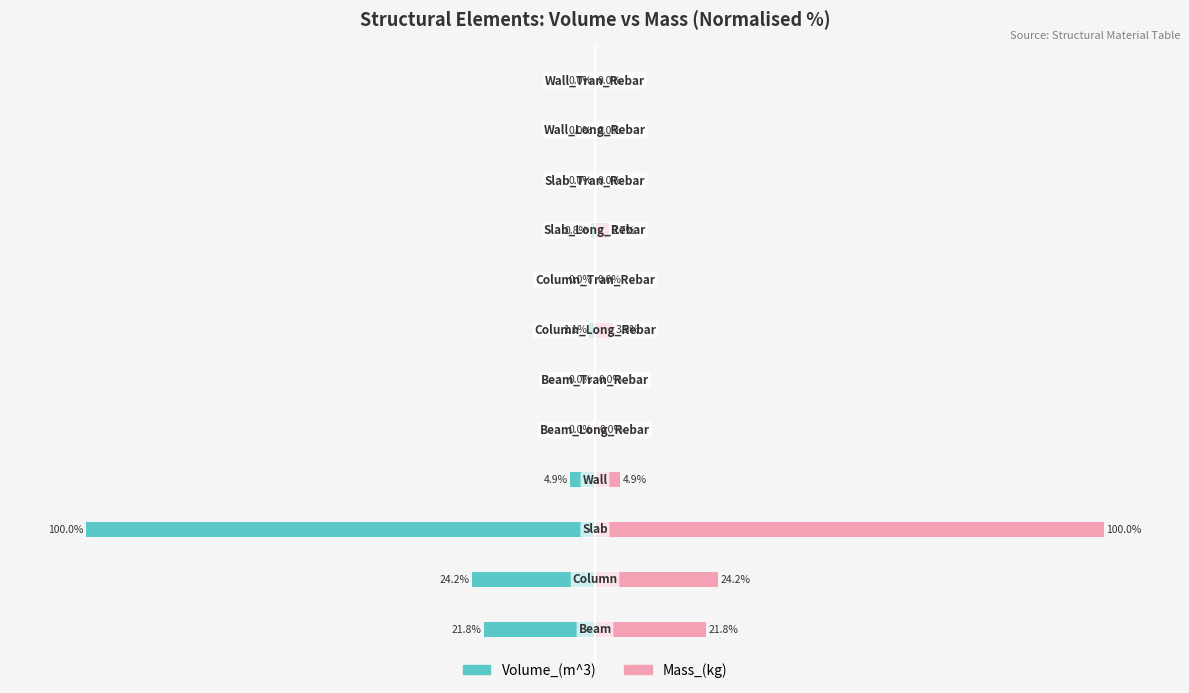

What is the value of the Volume_(m^3) bar at the 5th from the left?

-0.1